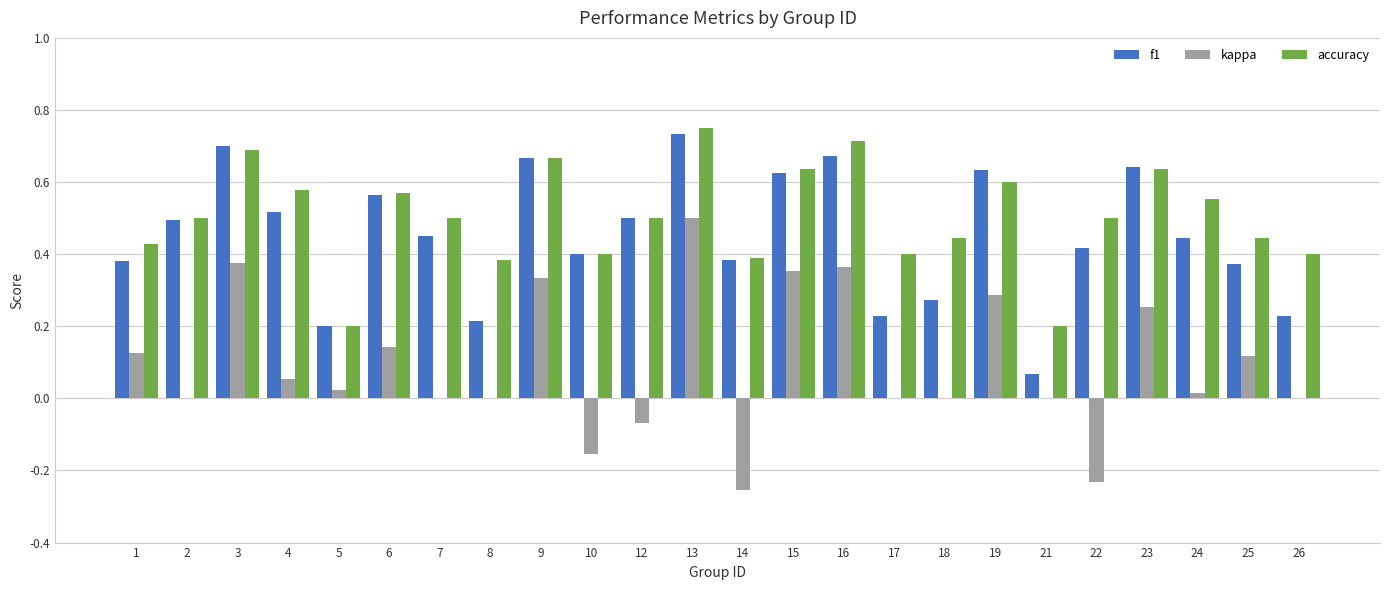

At which label does accuracy reach its peak?

13